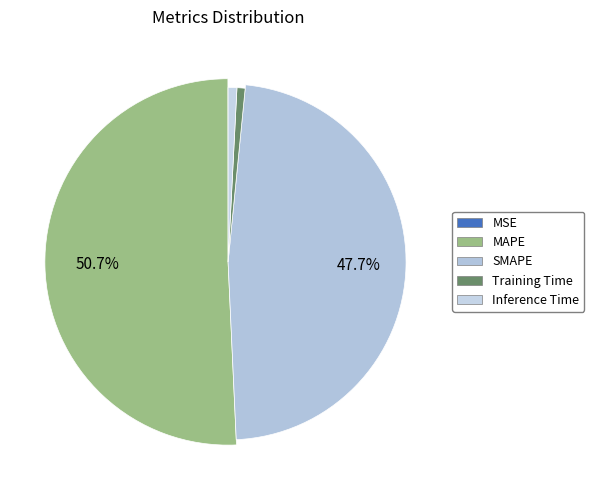

Rank the categories by value from lowest to highest.

MSE, Training Time, Inference Time, SMAPE, MAPE